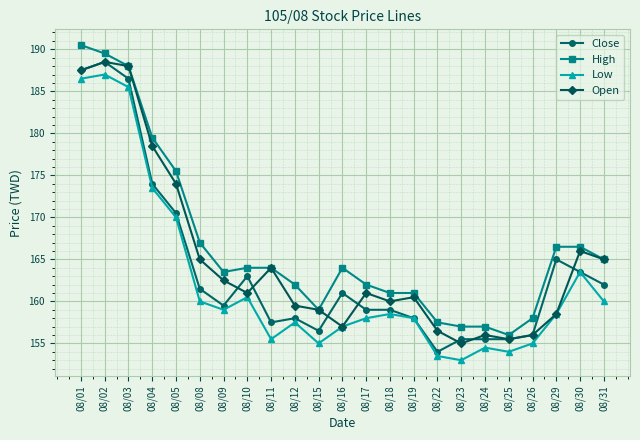

Is the value of Open at 08/04 greater than the value of Low at 08/26?

Yes